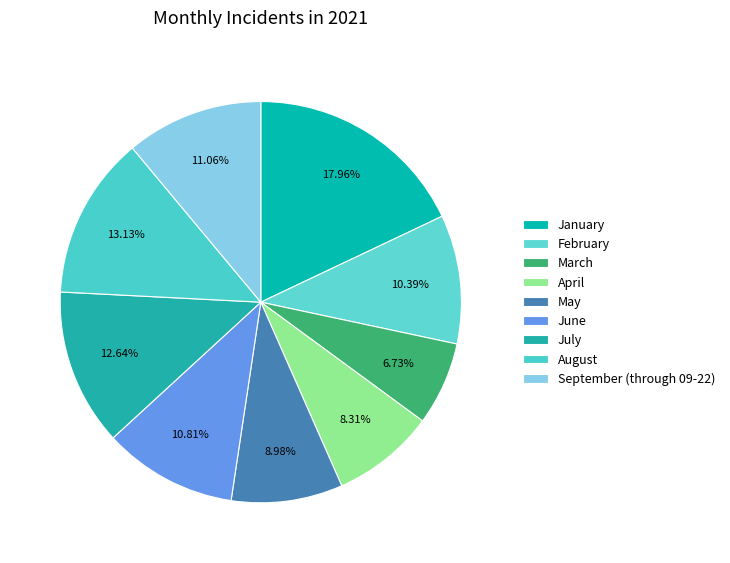

To the nearest percent, what is the difference between the January and July slice percentages?

5%